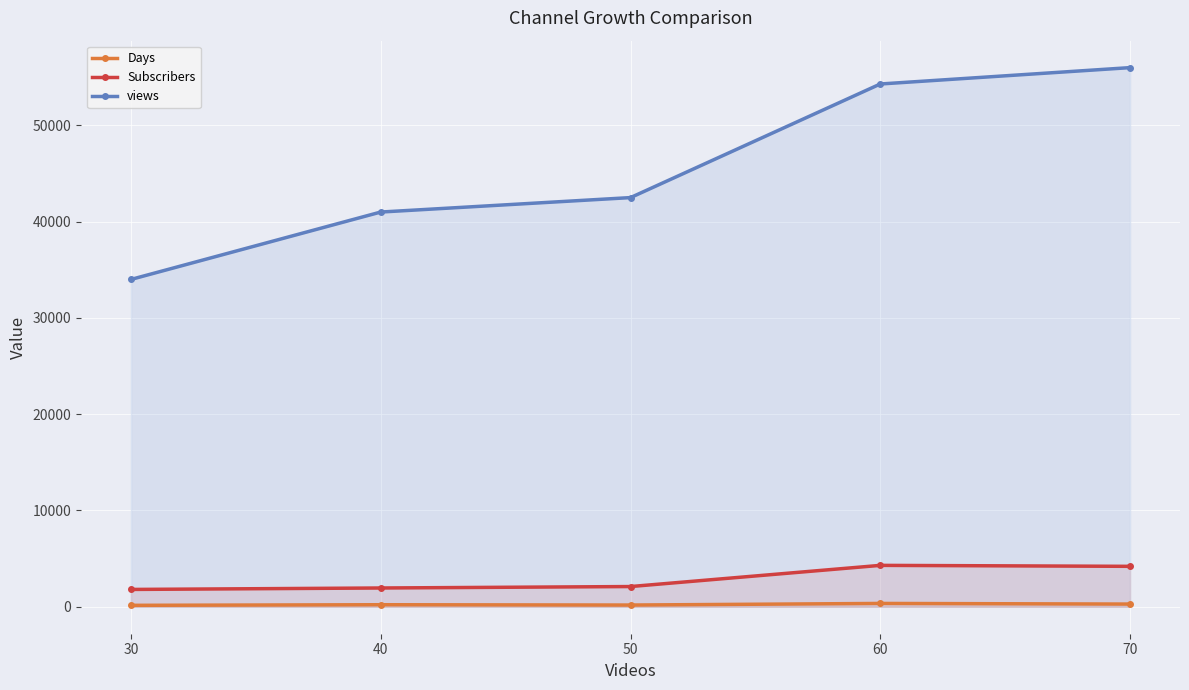

The Subscribers series shows 4300 at 60. True or false?

True